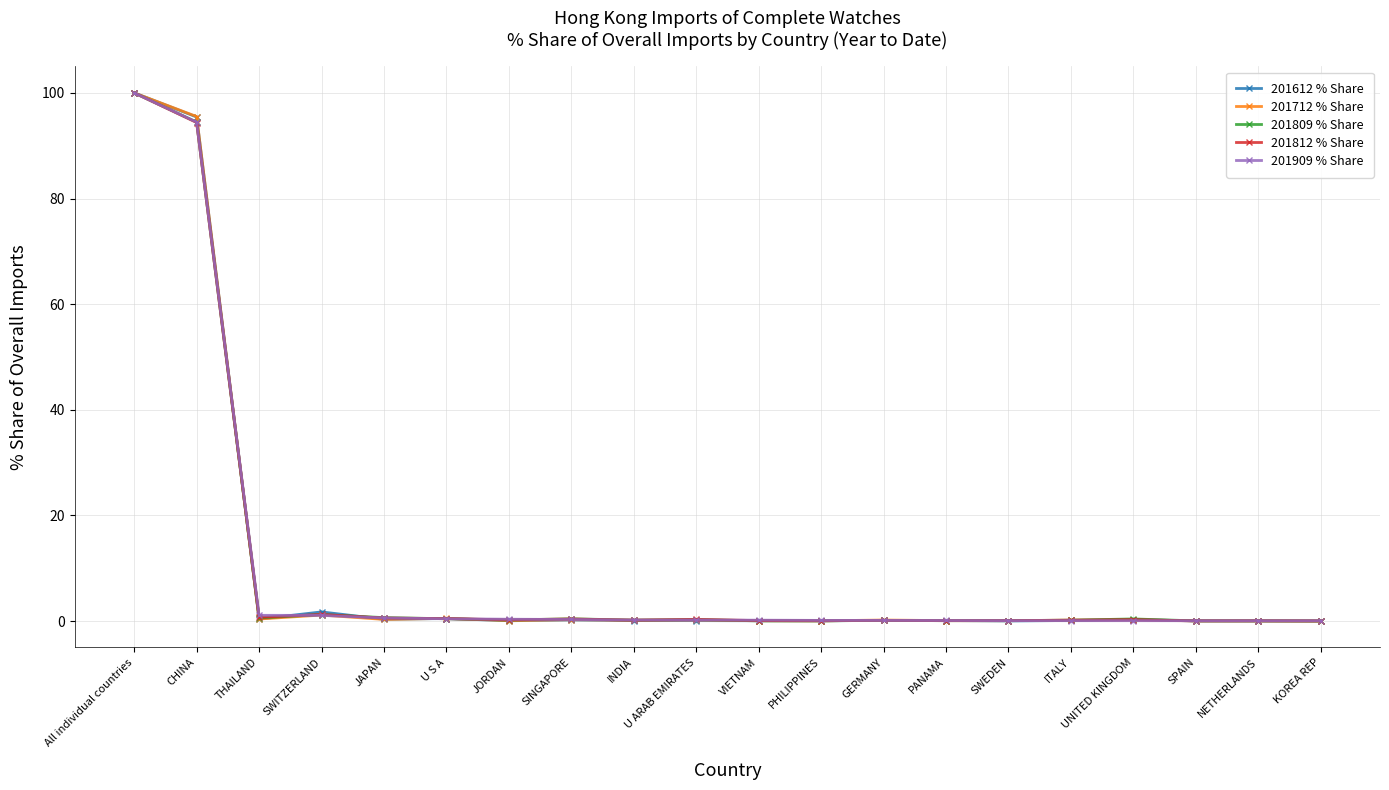

What is the value of the 201812 % Share point at the 11th from the left?

0.1